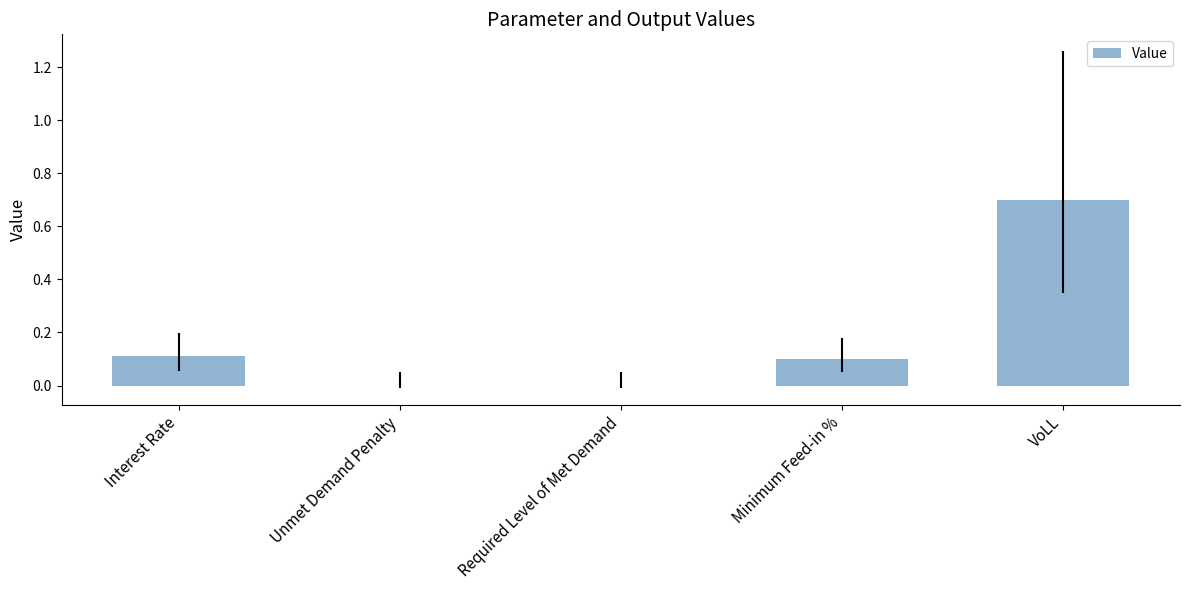

What is the maximum value shown in the chart?

0.7